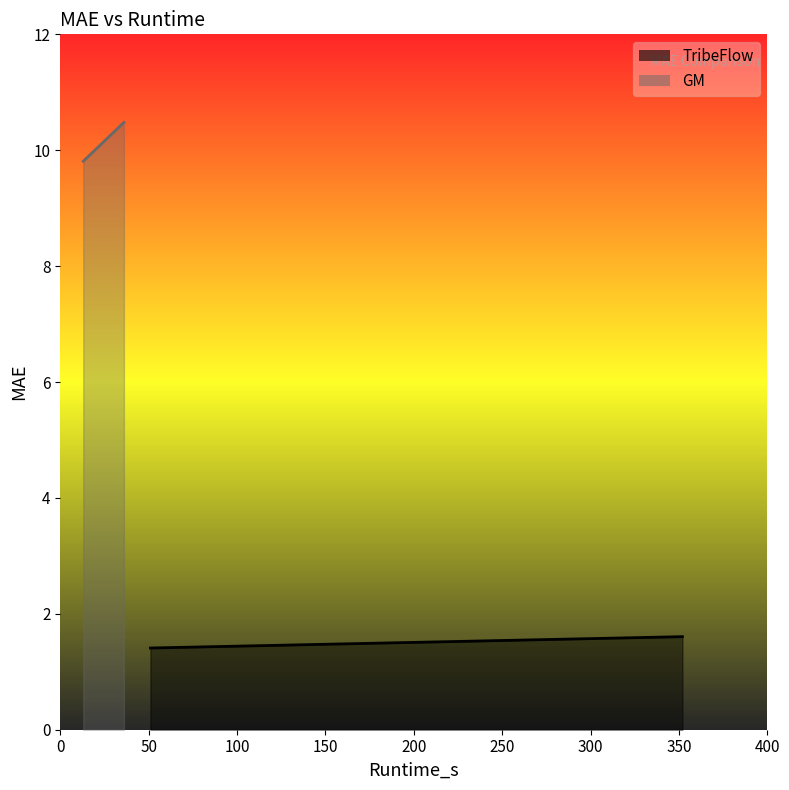

List the series in order of their overall mean, highest first.

GM_MAE, TribeFlow_MAE